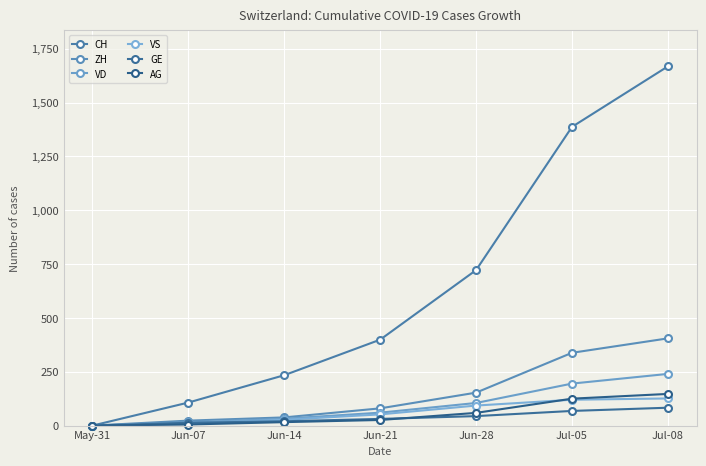

True or false: CH and GE intersect in this chart.

False